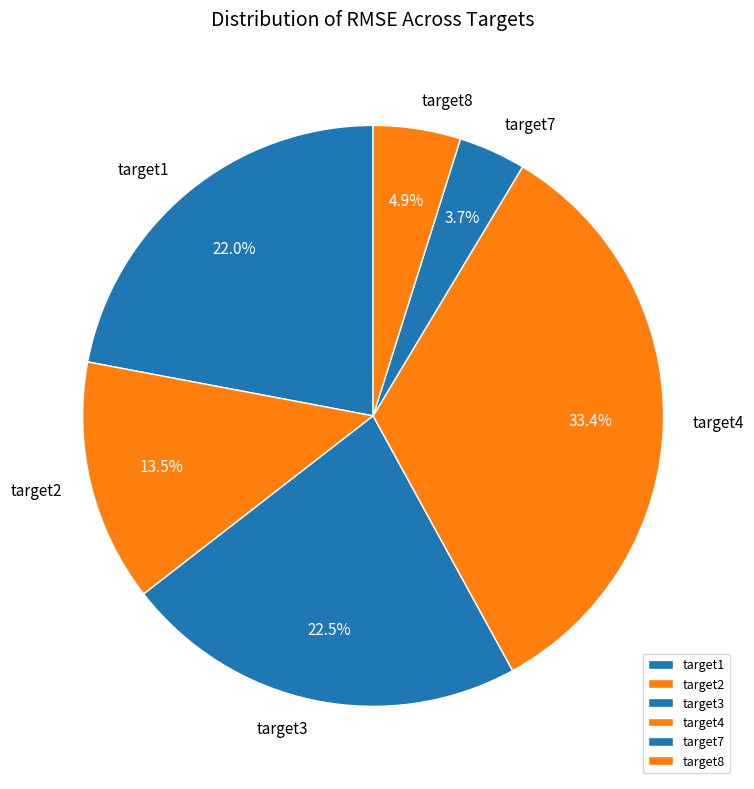

Is target8 the majority of the pie?

No